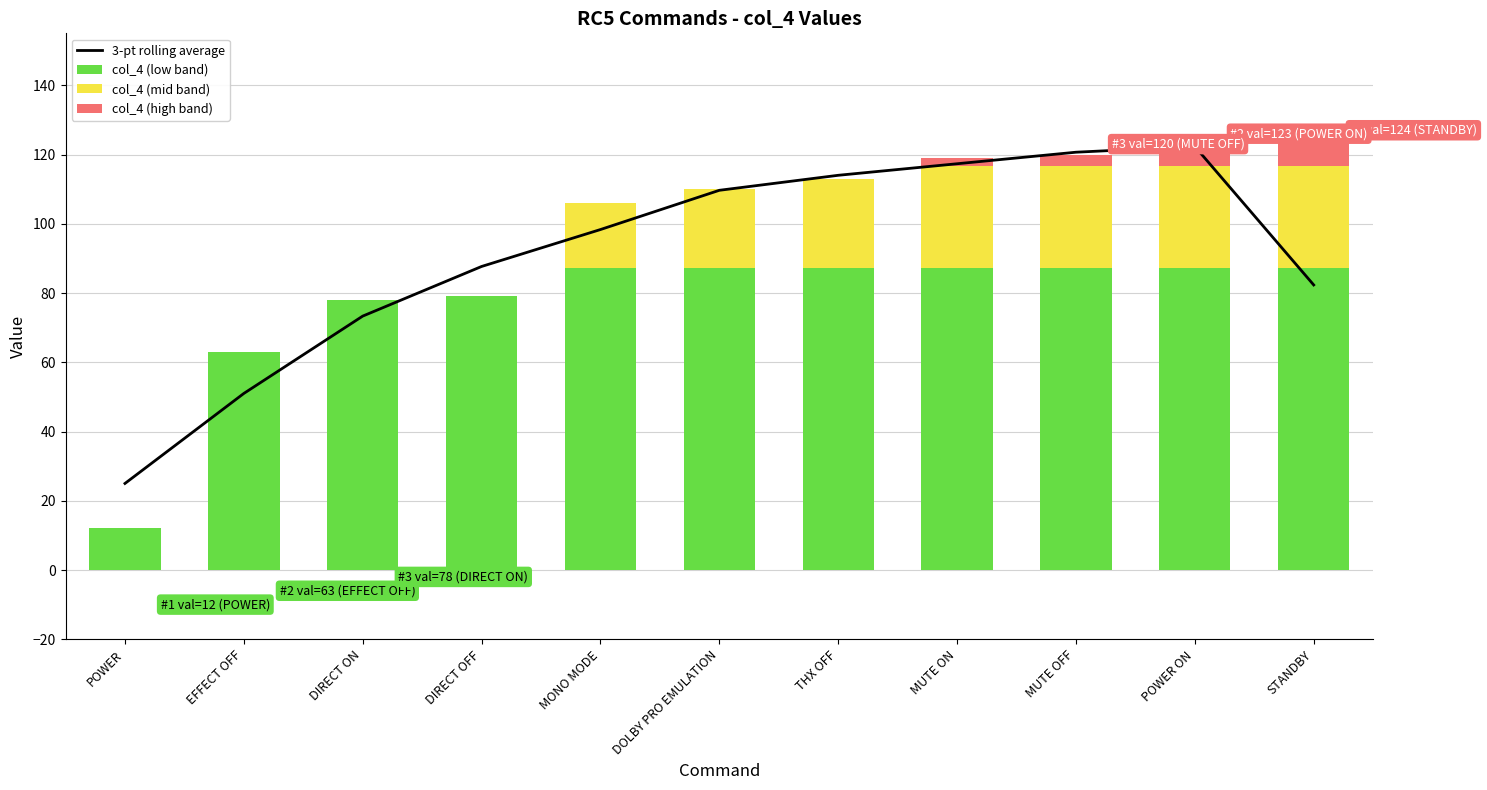

How many distinct data groups are displayed?

4